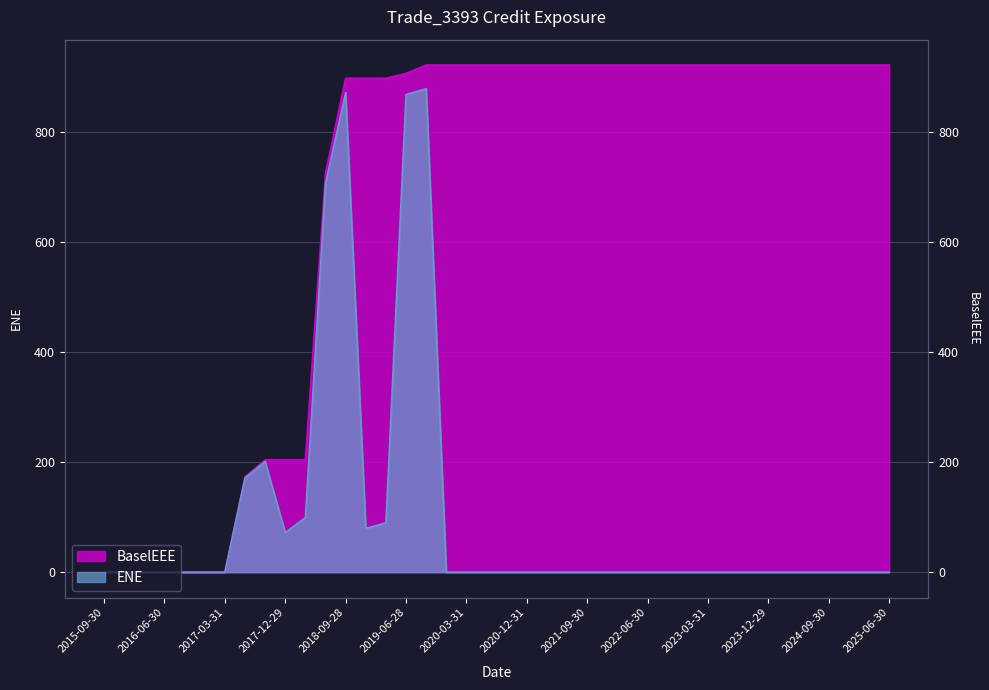

At which label is BaselEEE closest to 461?

2017-09-29